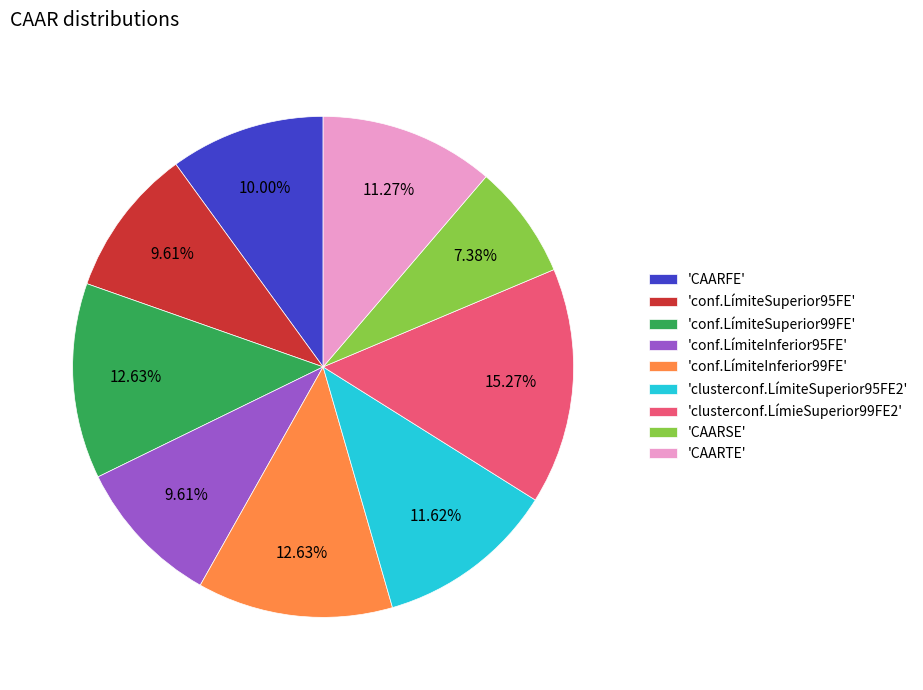

Which has a higher value, 'CAARFE' or 'clusterconf.LímieSuperior99FE2'?

'clusterconf.LímieSuperior99FE2'